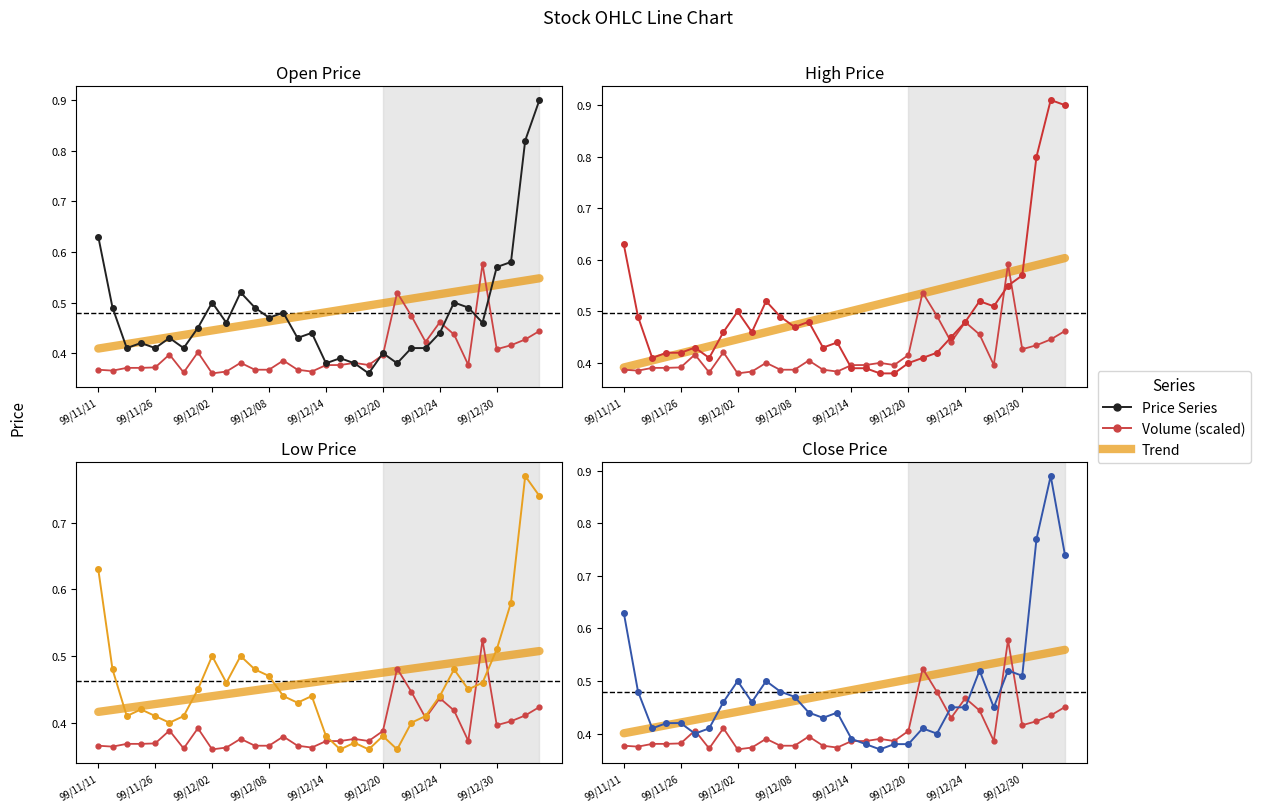

At how many categories does at least one series exceed 0?

32